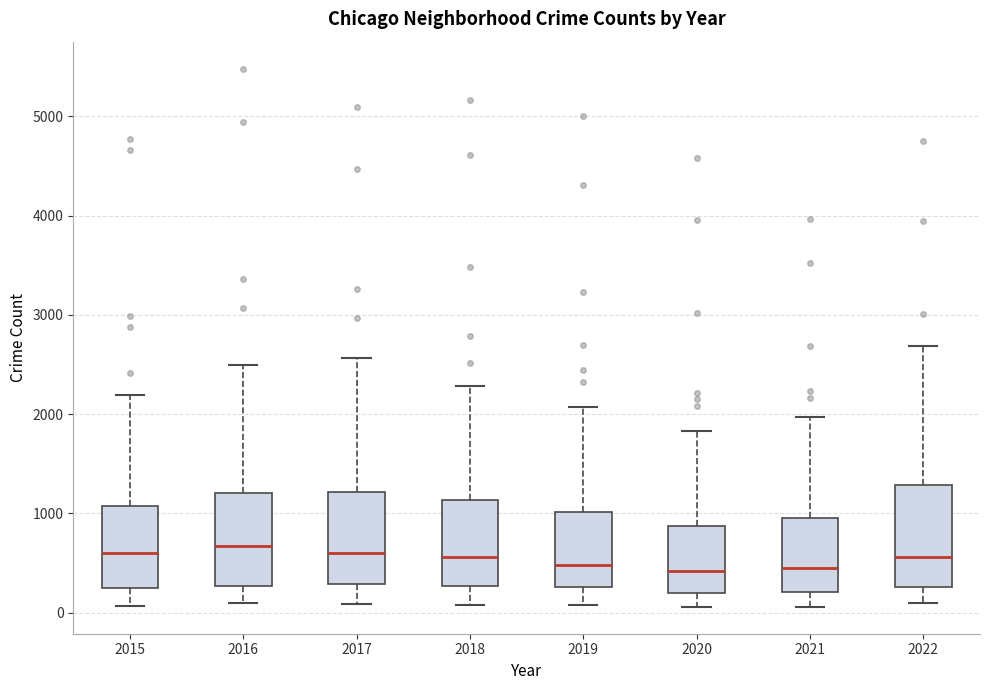

Where does the median line of the box at x = 2021 sit on the y-axis? The values are not printed on the chart, so give them approximately, as read against the axis.

500